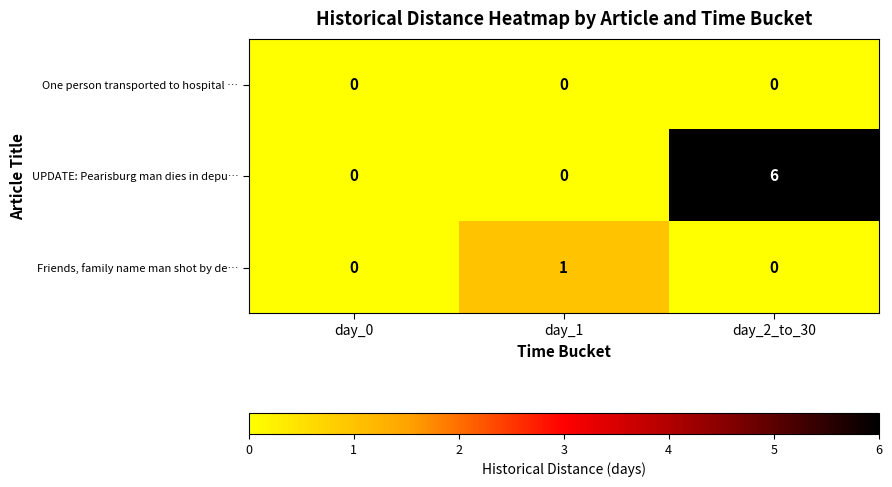

True or false: UPDATE: Pearisburg man dies in depu… has a value of 3 at day_0.

False